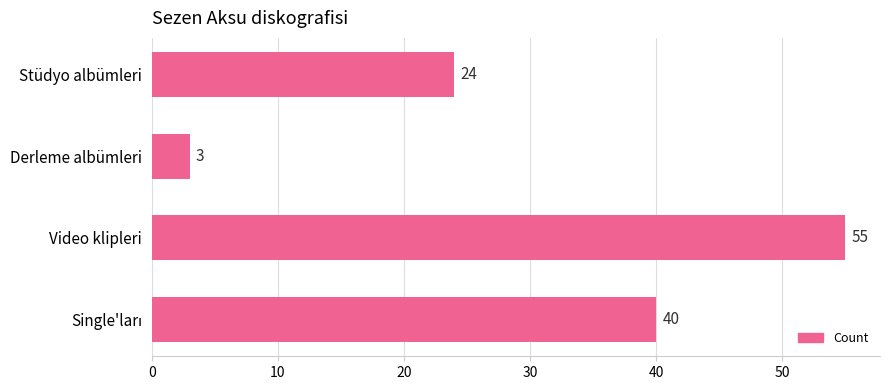

What is the label of the 2nd bar from the top?

Derleme albümleri